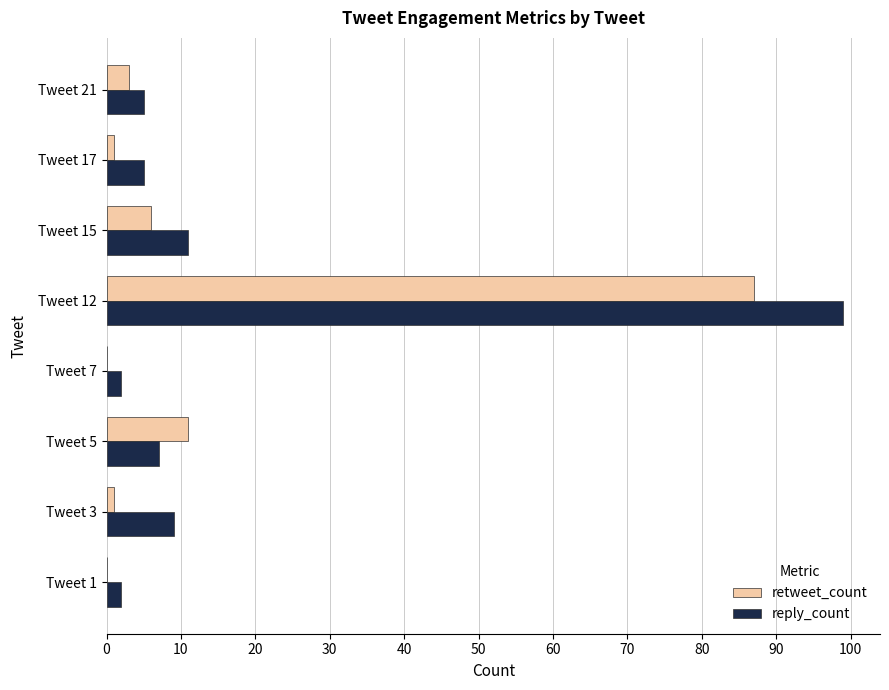

True or false: retweet_count has a value of 40 at Tweet 7.

False